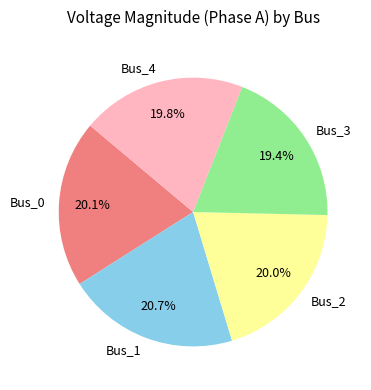

Is Bus_4 the majority of the pie?

No